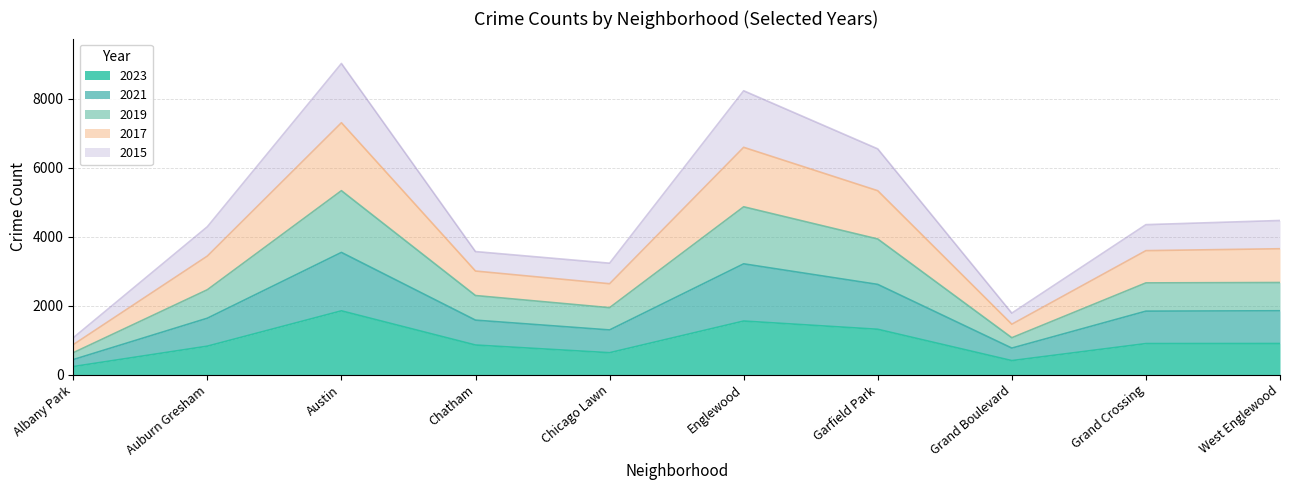

Between Chicago Lawn and Garfield Park, which series saw the biggest shift?

2019